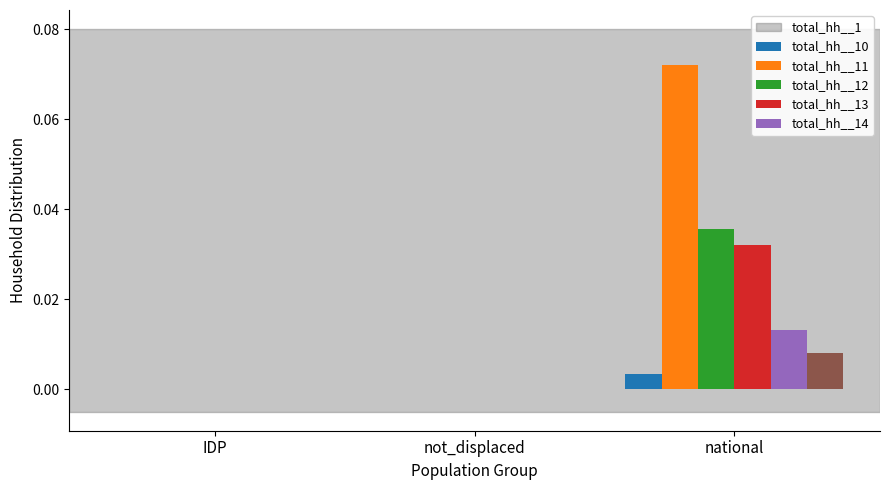

How many groups of bars are there?

3